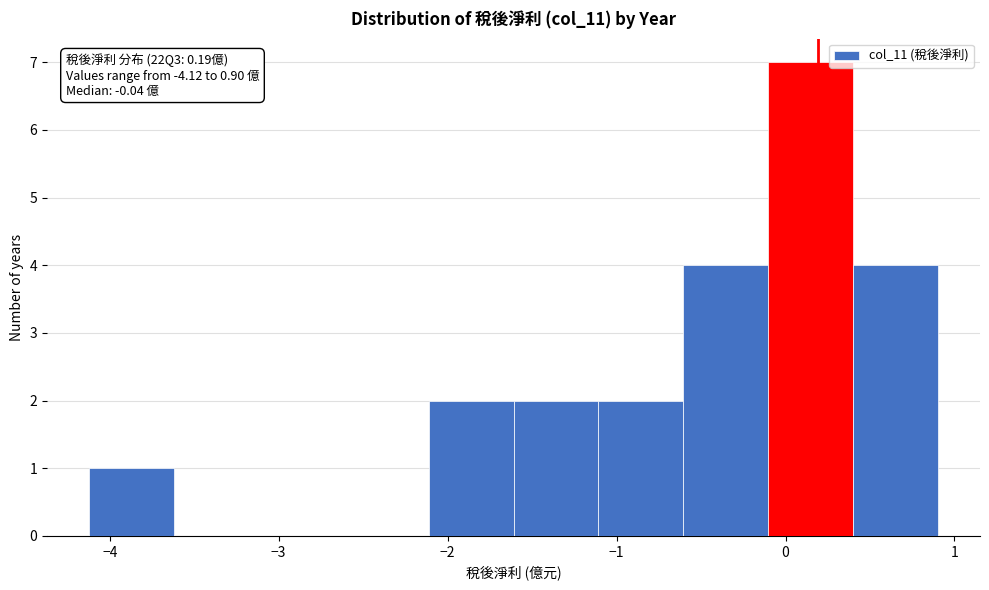

Over which range of the x-axis is the bar tallest?

-0.1 to 0.4